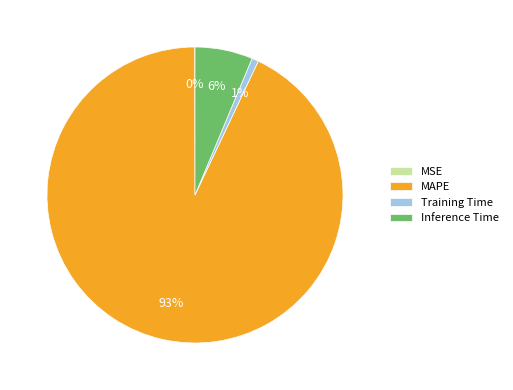

To the nearest percent, what is the combined percentage of MAPE and Training Time?

94%